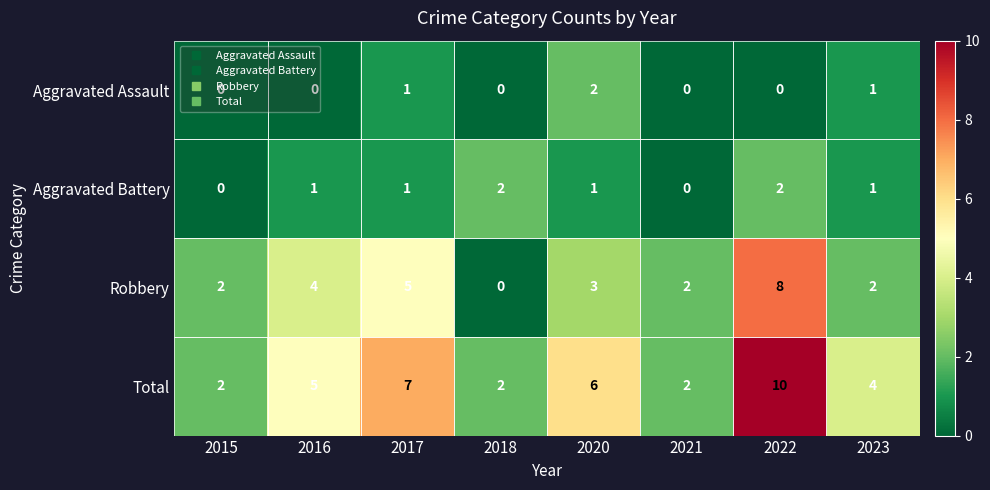

What is the difference between the highest and lowest values at 2016?

5